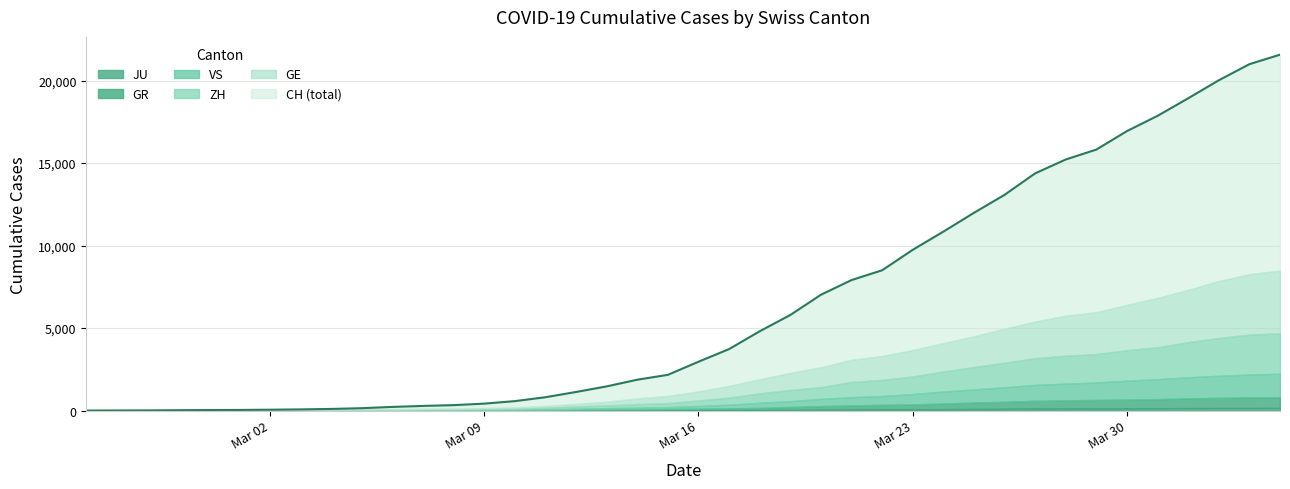

Reading left to right, extract all data points from this chart.

CH: 0	4	8	20	30	36	50	69	97	142	219	280	327	419	570	807	1125	1463	1869	2164	2958	3726	4805	5792	7019	7909	8503	9742	10845	11985	13076	14379	15220	15822	16942	17867	18930	20022	20998	21574
GE: 0	1	1	5	9	10	11	14	16	20	30	43	45	60	80	114	155	227	350	434	555	709	861	1039	1209	1347	1450	1607	1724	1865	2068	2226	2431	2542	2756	2998	3174	3461	3669	3807
ZH: 0	0	2	2	6	7	10	13	15	23	29	34	40	49	62	101	140	163	218	250	326	429	568	679	711	919	978	1067	1213	1358	1490	1617	1691	1723	1849	1937	2126	2290	2418	2451
GR: 0	2	2	6	6	6	9	9	12	14	16	17	18	18	22	31	43	53	56	71	84	101	128	182	226	258	284	300	343	393	433	474	495	519	535	547	592	622	649	657
VS: 0	0	0	1	1	2	3	3	4	5	6	7	12	17	22	30	53	76	98	115	172	225	312	349	436	498	535	628	728	793	874	968	1017	1055	1144	1211	1282	1334	1385	1418
JU: 0	0	1	1	1	1	1	2	2	4	4	5	5	7	7	7	12	17	18	19	25	29	32	36	44	54	61	69	82	92	100	114	119	127	128	140	145	149	149	154